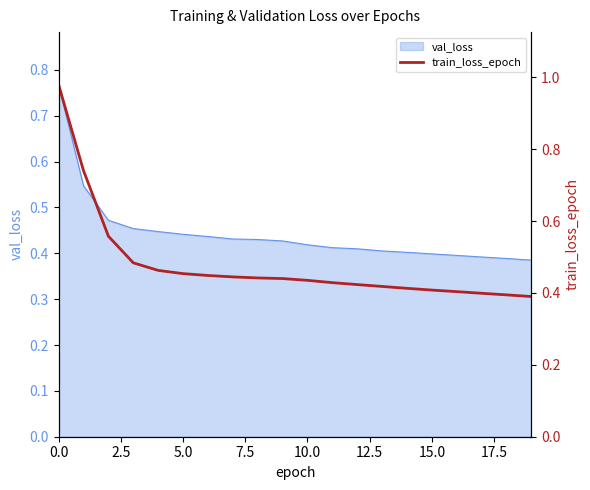

Is it true that val_loss equals 0.4 at 15.0?

True